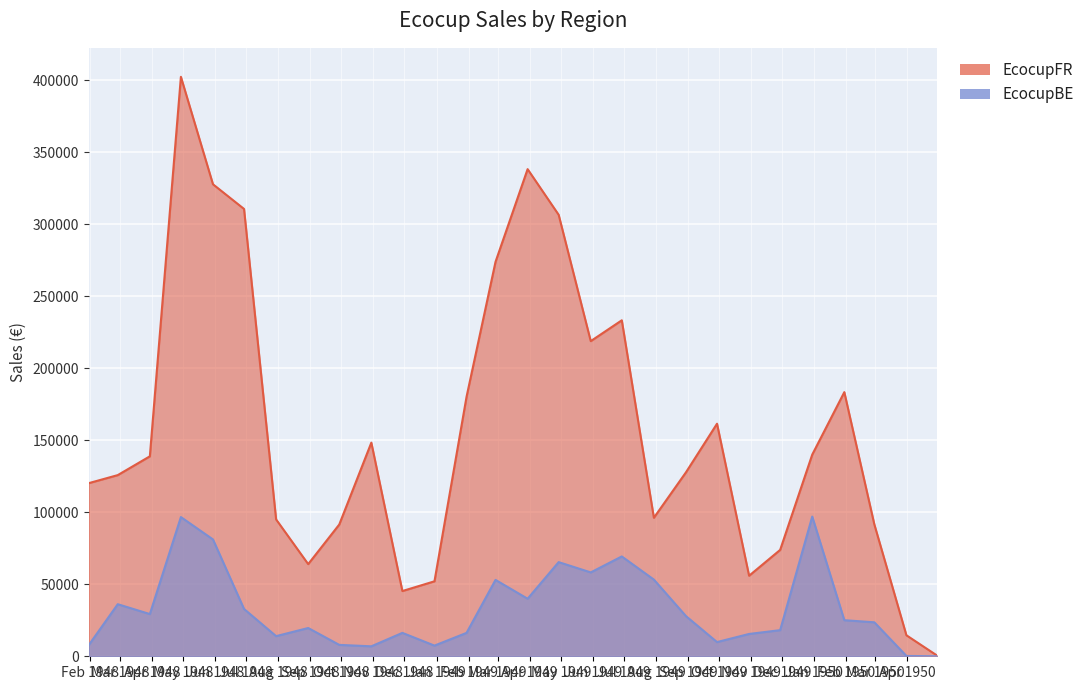

List the labels in order of EcocupFR value, smallest first.

18383, 18353, 17866, 17897, 18201, 17775, 18231, 17805, 18322, 17744, 18109, 17563, 17591, 18140, 17622, 18262, 17836, 18170, 17928, 18293, 18048, 18078, 17956, 18017, 17713, 17683, 17987, 17652